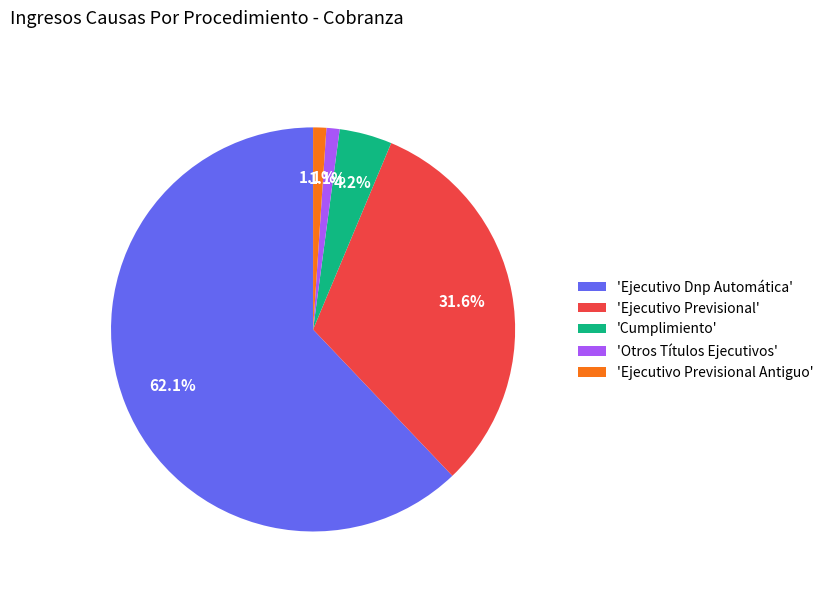

Does 'Cumplimiento' account for over 50% of the chart?

No